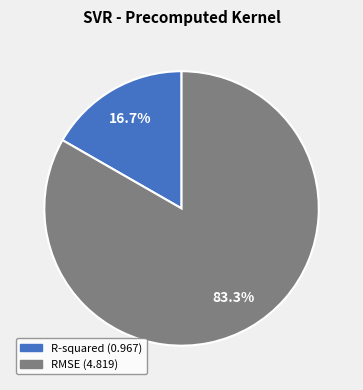

Is it true that RMSE is 83% of the pie?

True